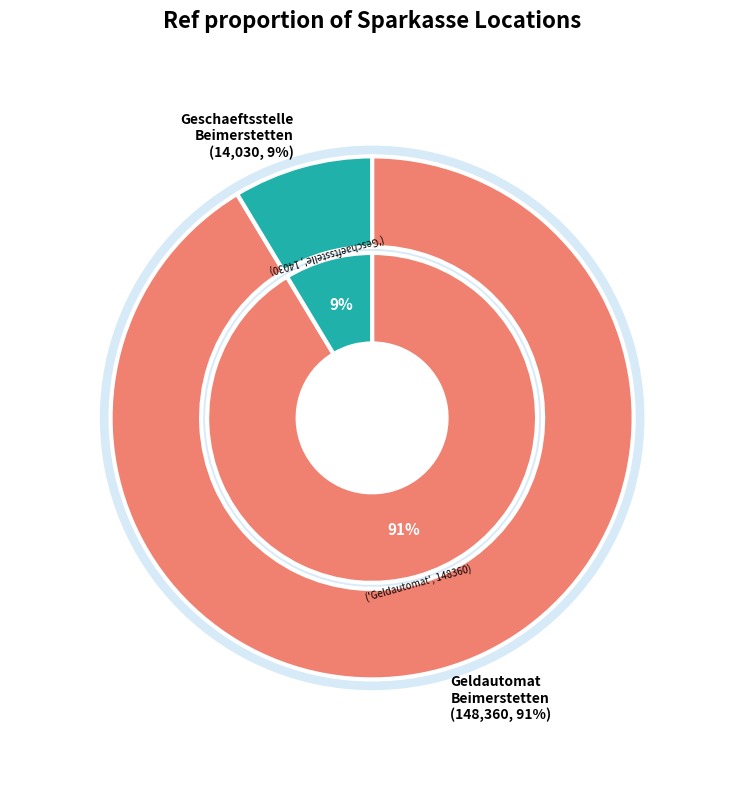

What percentage is the Sparkasse Ulm Geschaeftsstelle Beimerstetten slice, to the nearest percent?

9%